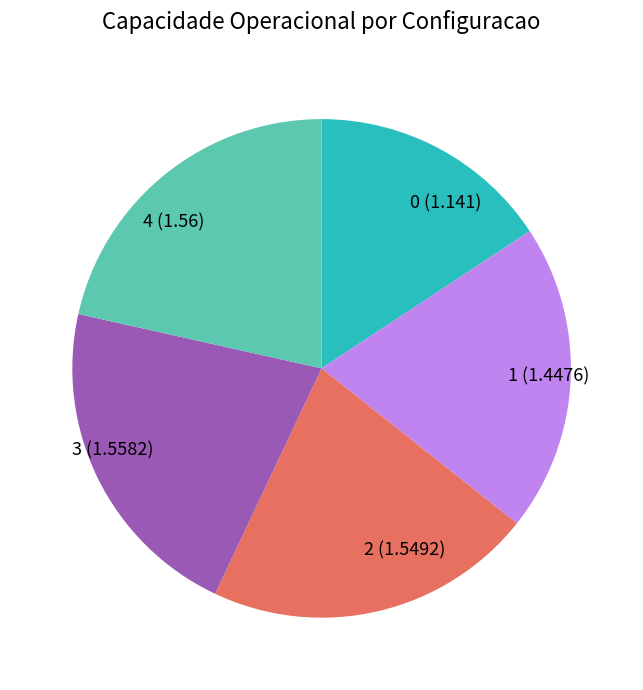

Do 1 (1.4476) and 2 (1.5492) together represent more than half of the pie?

No